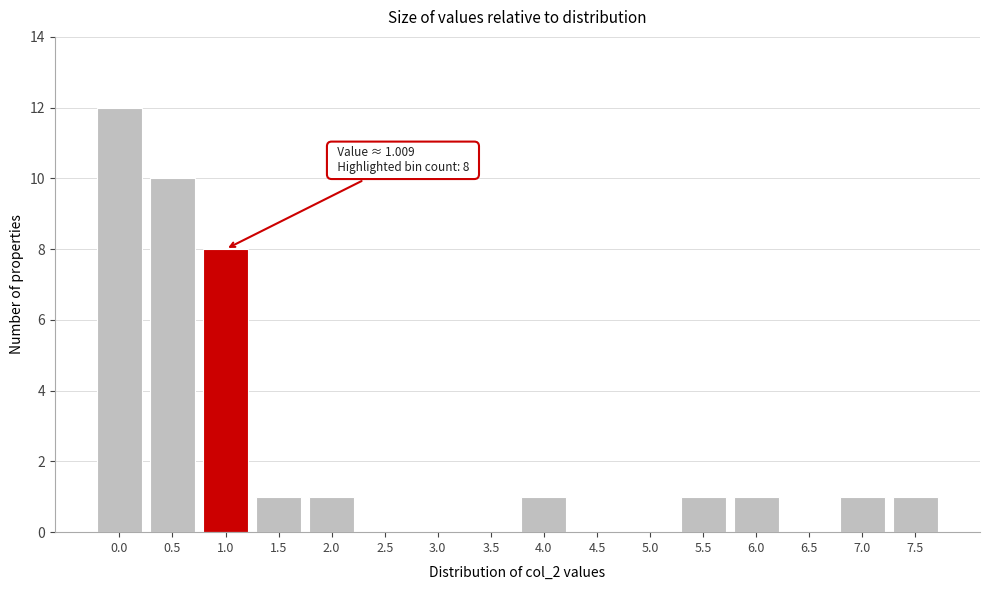

Reading right to left, extract all data points from this chart.

7.5=1	7.0=1	6.5=0	6.0=1	5.5=1	5.0=0	4.5=0	4.0=1	3.5=0	3.0=0	2.5=0	2.0=1	1.5=1	1.0=8	0.5=10	0.0=12